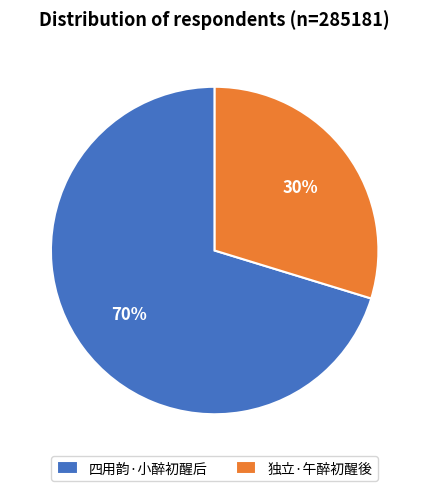

Rank the categories by value from lowest to highest.

独立·午醉初醒後, 四用韵·小醉初醒后